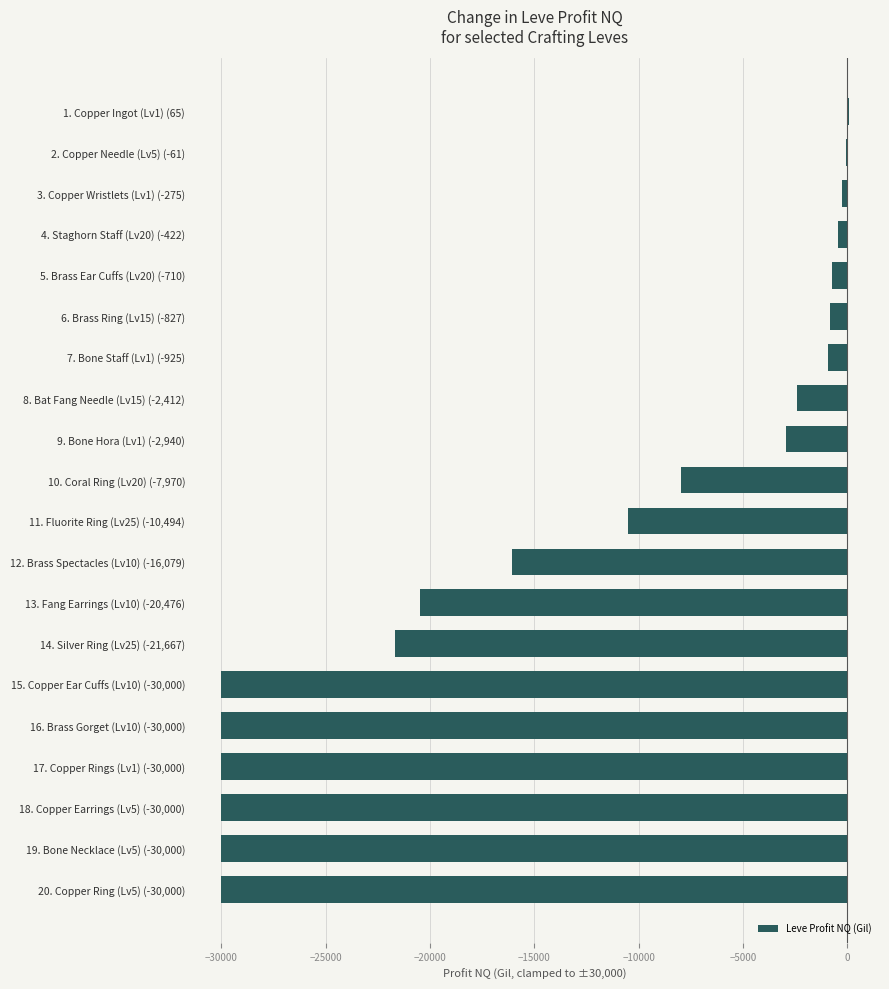

Are the bars horizontal?

Yes